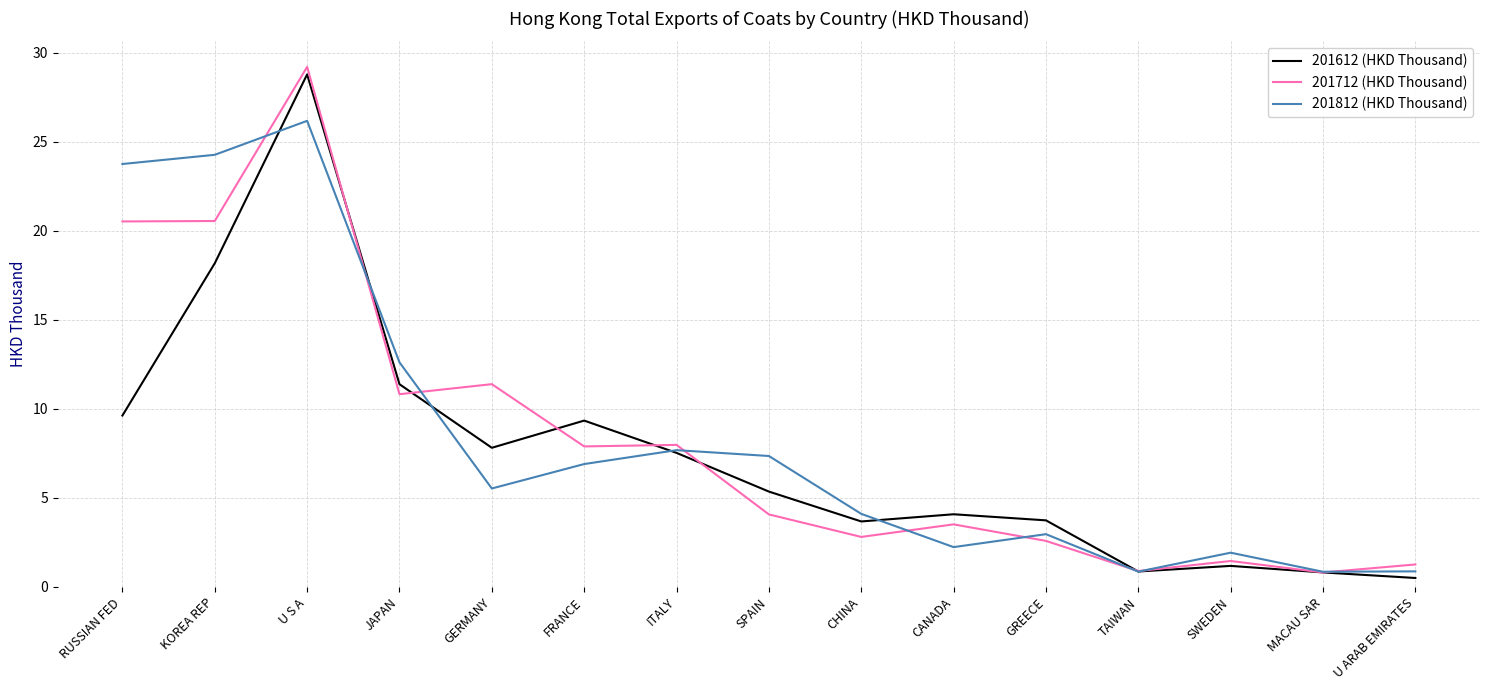

Does the chart have visible grid lines?

Yes